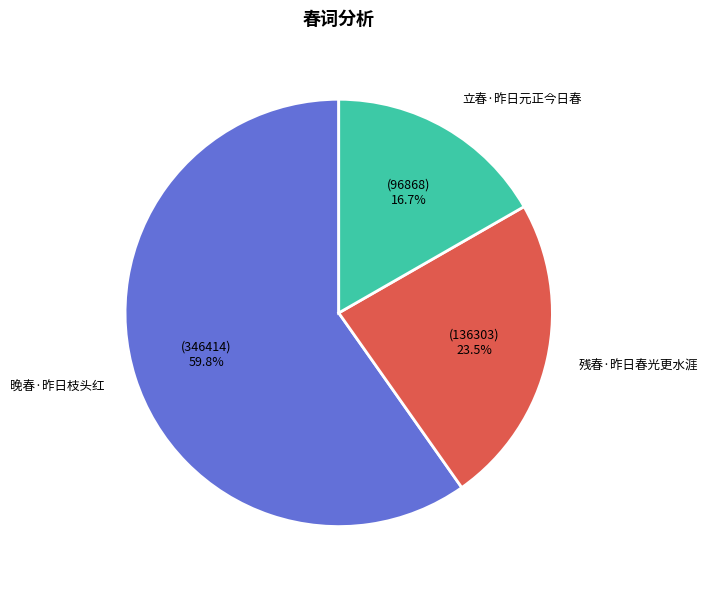

To the nearest percent, what is the combined percentage of 晚春·昨日枝头红 and 立春·昨日元正今日春?

76%